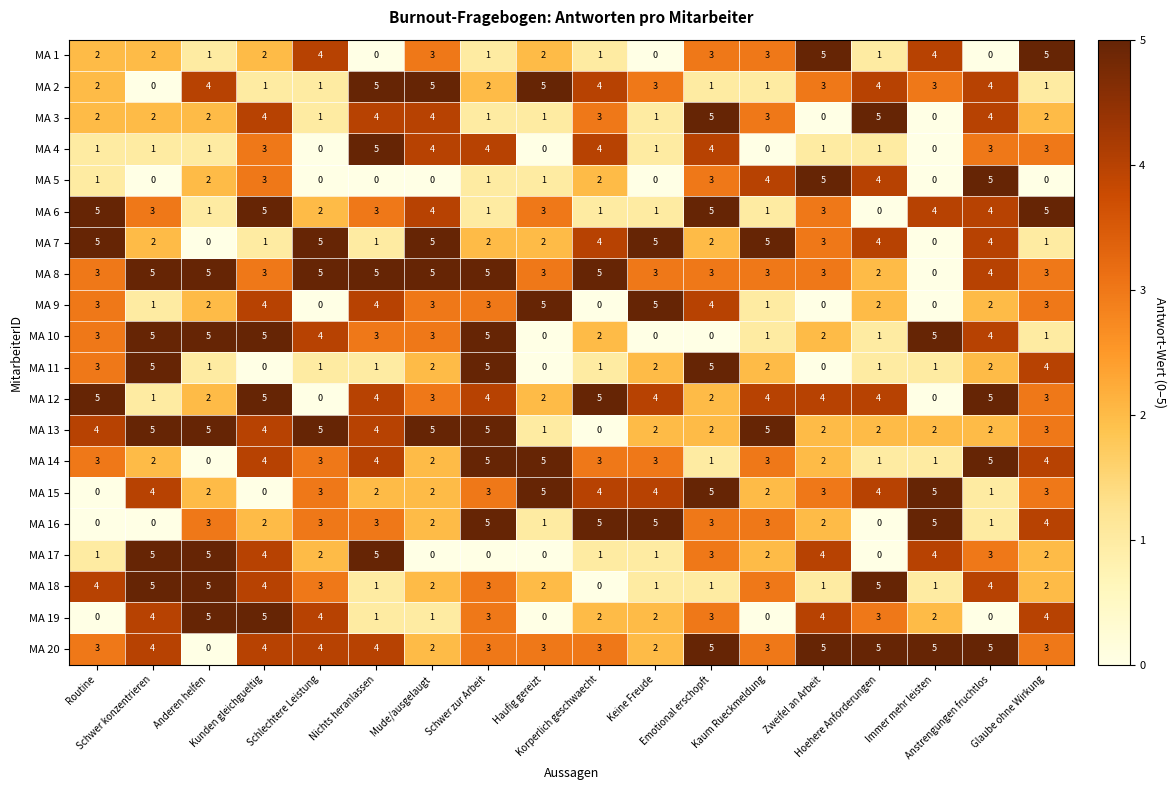

What is the difference between the highest and lowest values at Routine?

5